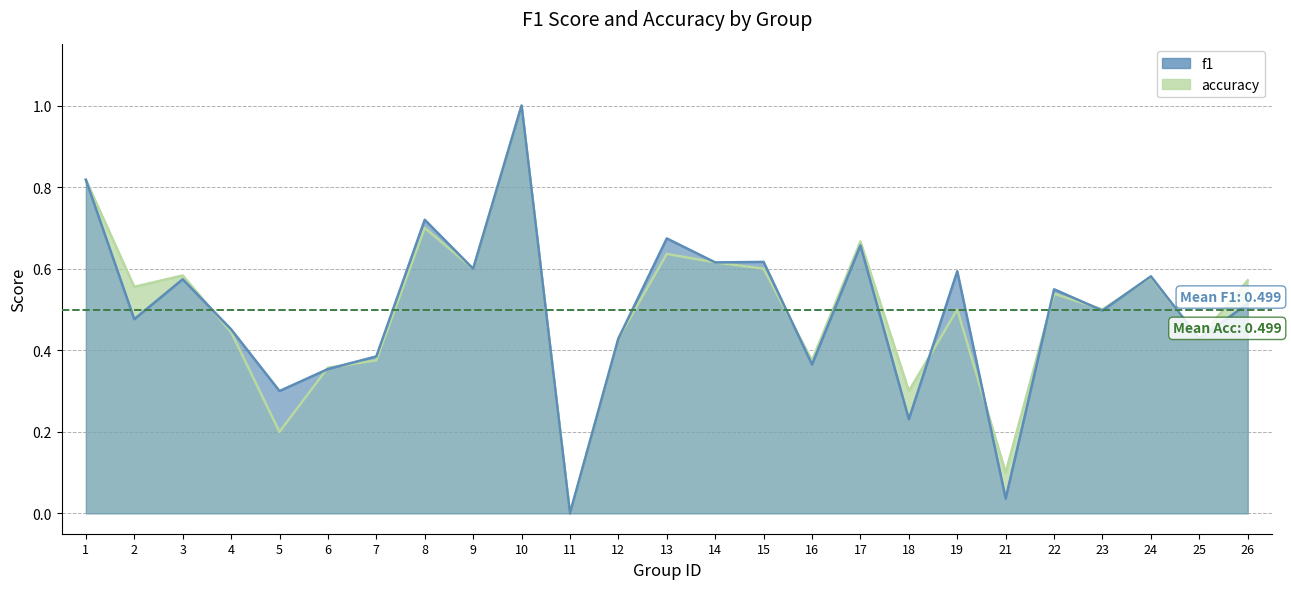

What is the value of the accuracy point at the 10th from the left?

1.0